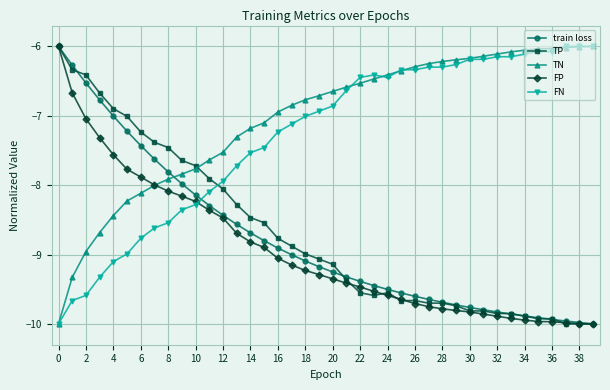

Is this an area chart (filled region under the line)?

No